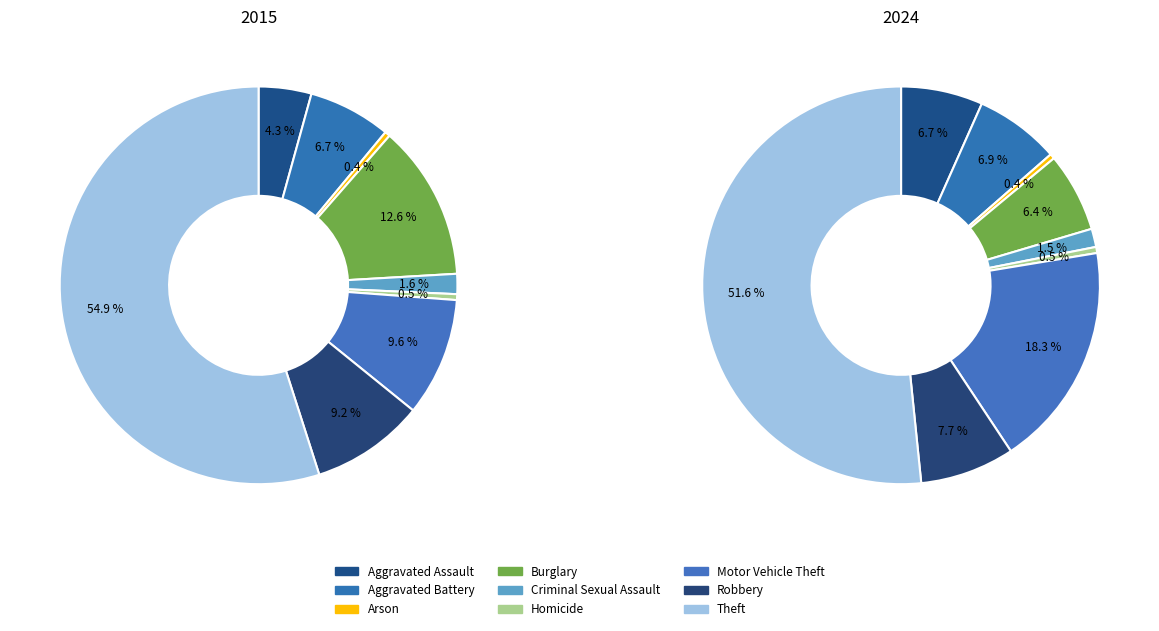

To the nearest percent, what is the combined percentage of Aggravated Battery and Burglary?

19%